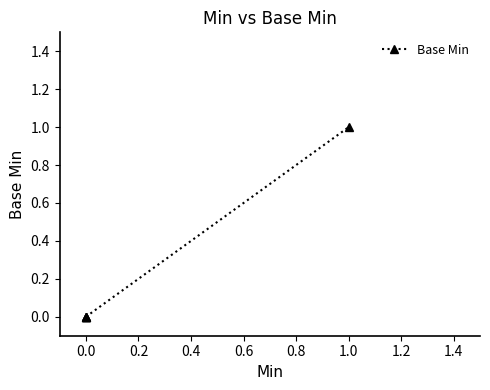

Is it true that the value at 0.4 is 0?

False